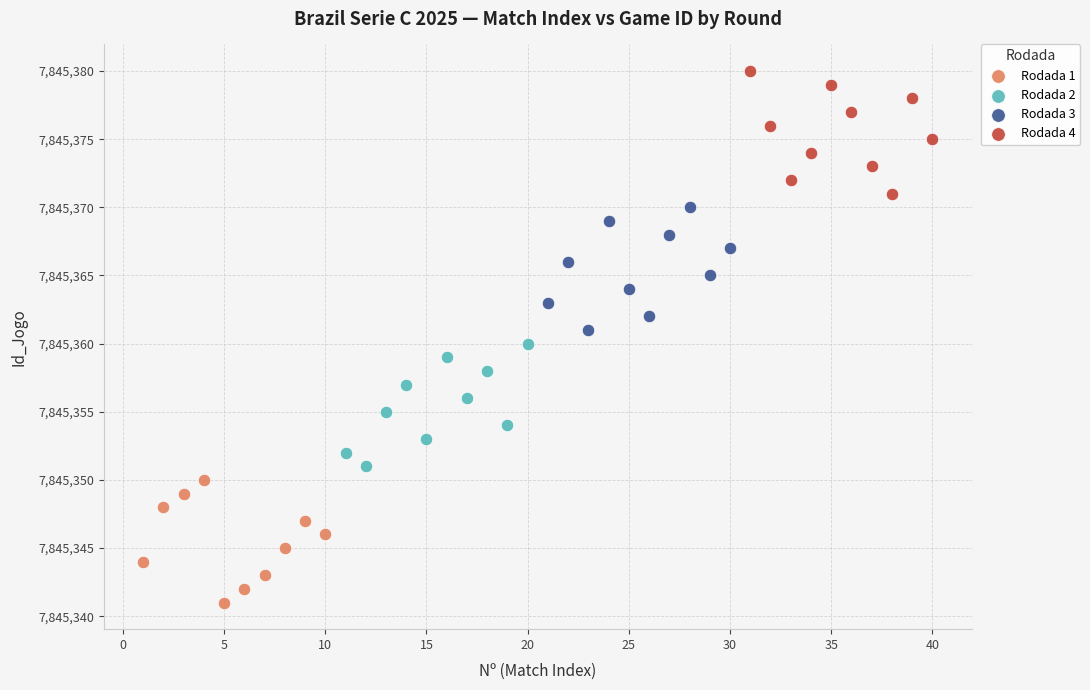

Which series contains the lowest Y value?

Rodada 1